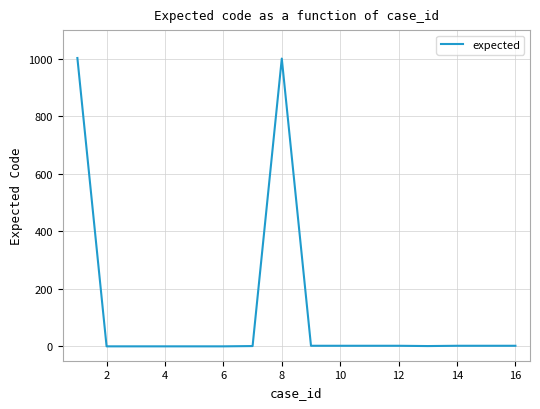

What is the difference between the maximum and minimum values?

1003